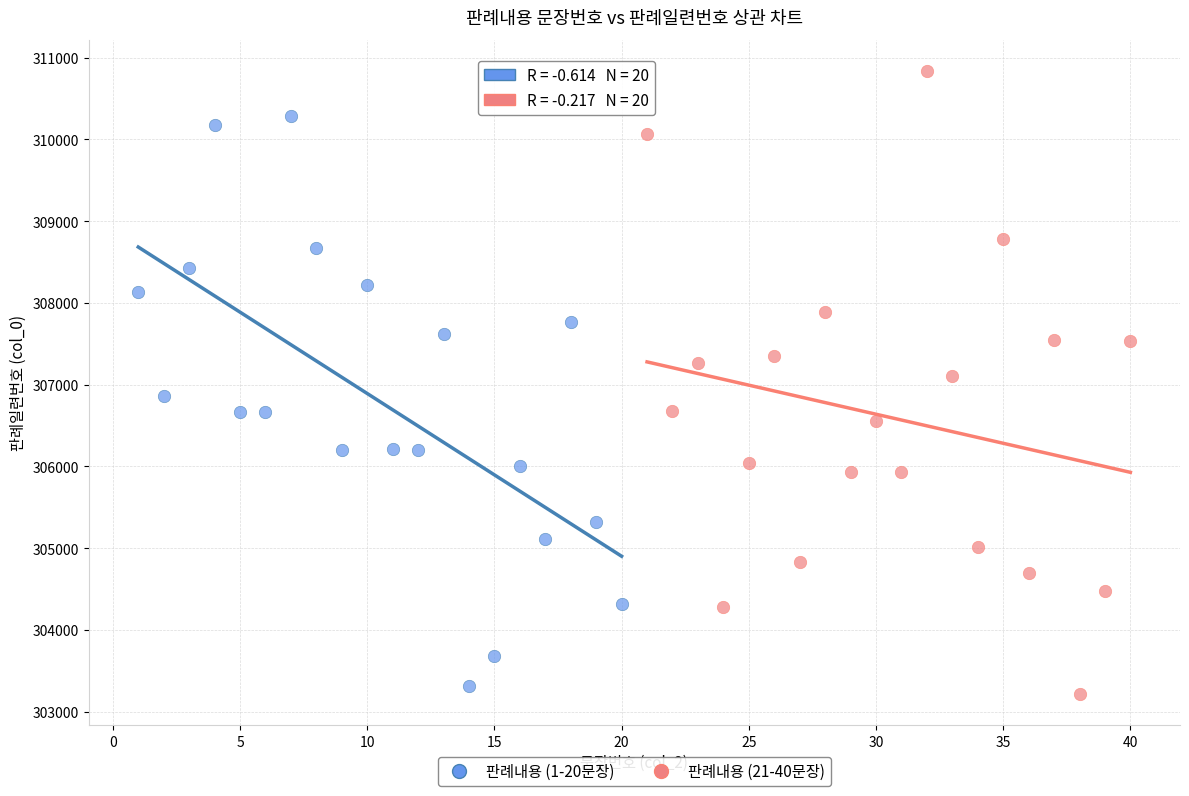

Which series reaches the maximum Y coordinate?

판례내용 (21-40문장)